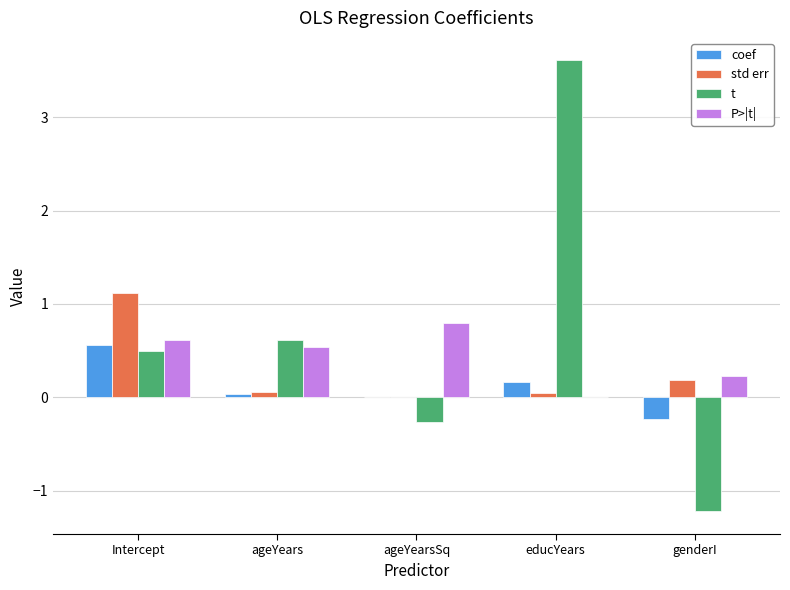

Are the bars horizontal?

No